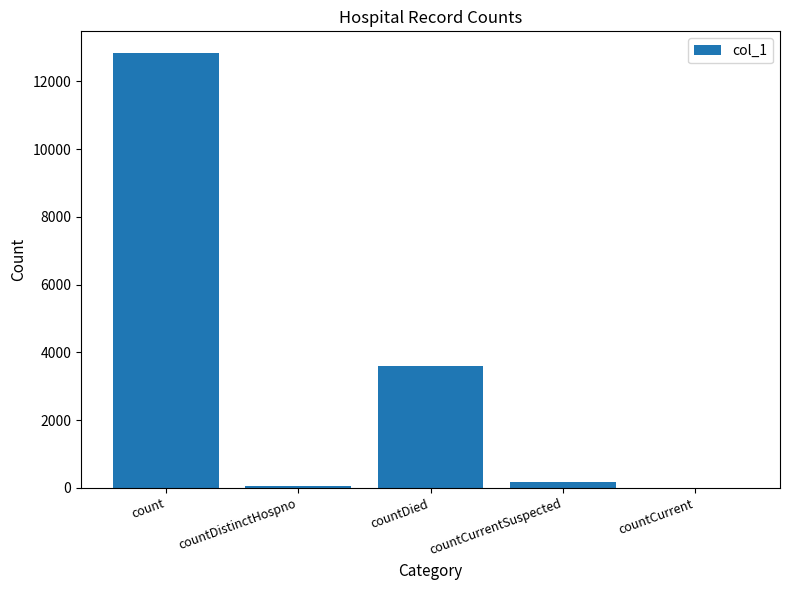

What is the change in value from count to countCurrent?

-12832